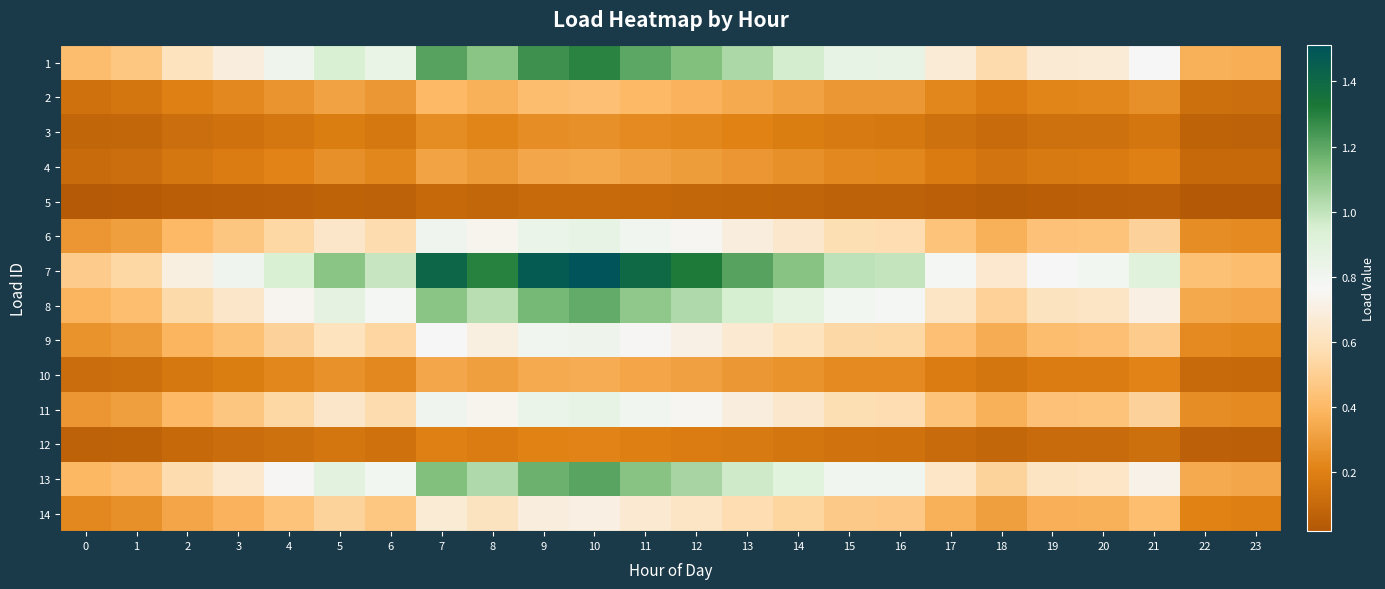

Which series changed the most between 7 and 14?

7